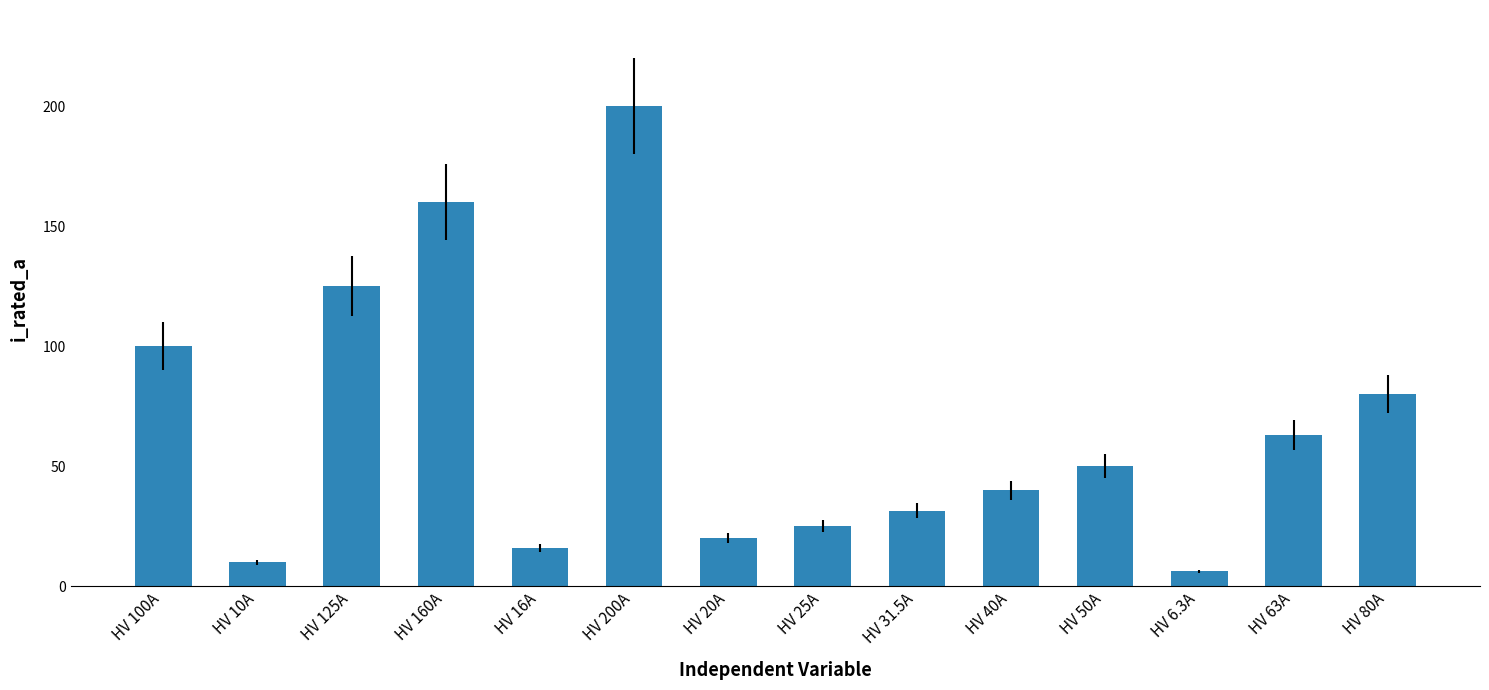

At which label does the data first exceed 50?

HV 100A